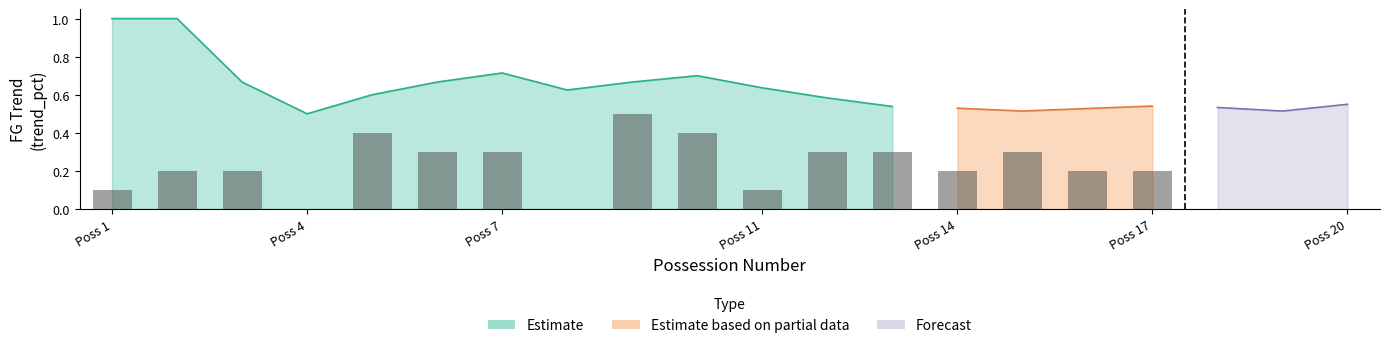

Count the number of categories in the chart.

20